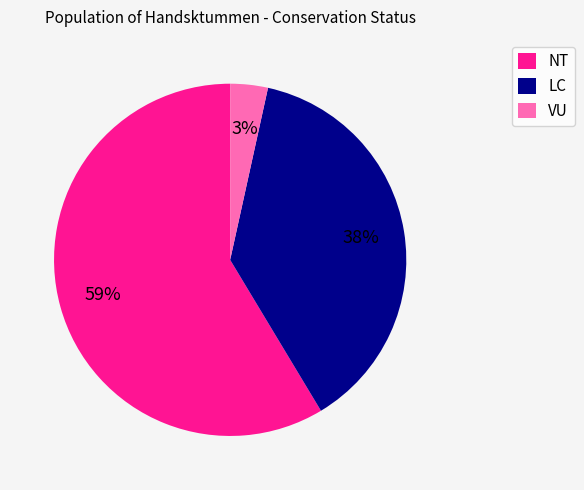

Is there any slice that represents more than half of the pie?

Yes